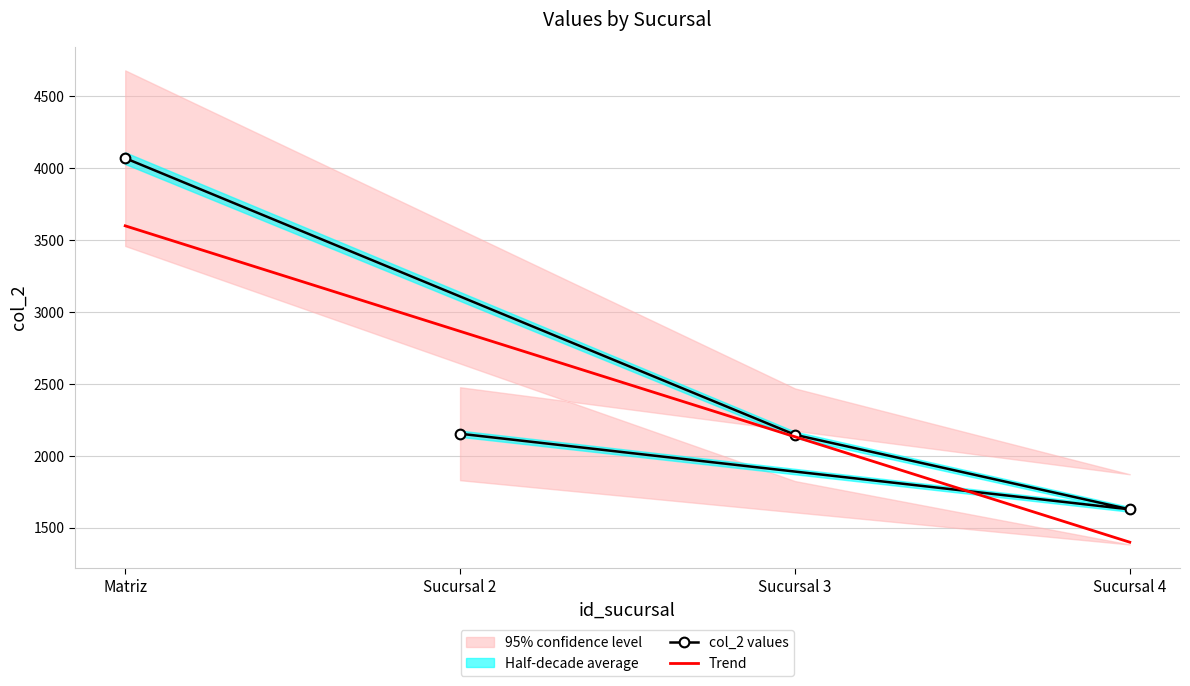

At which label does col_2 values reach its minimum?

Sucursal 4